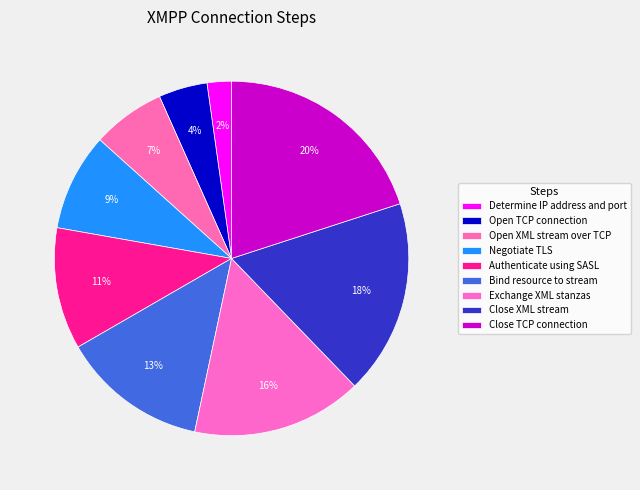

Is it true that Open TCP connection is 4% of the pie?

True